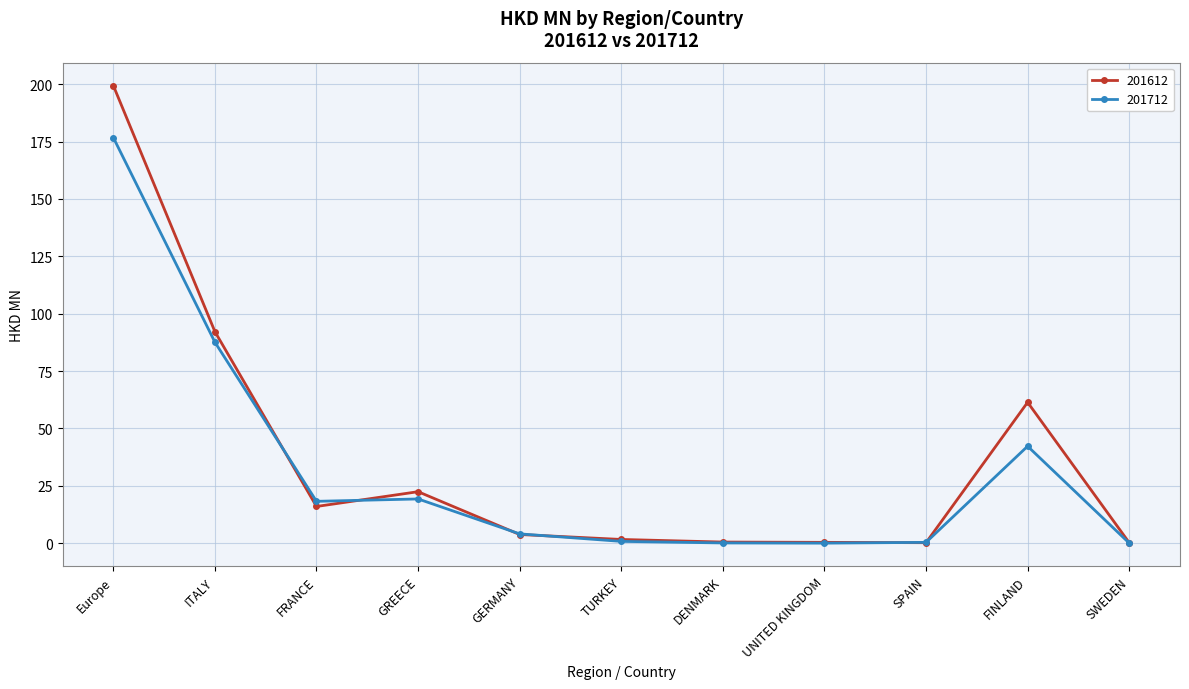

Which category has the highest value in the 201612 series?

Europe